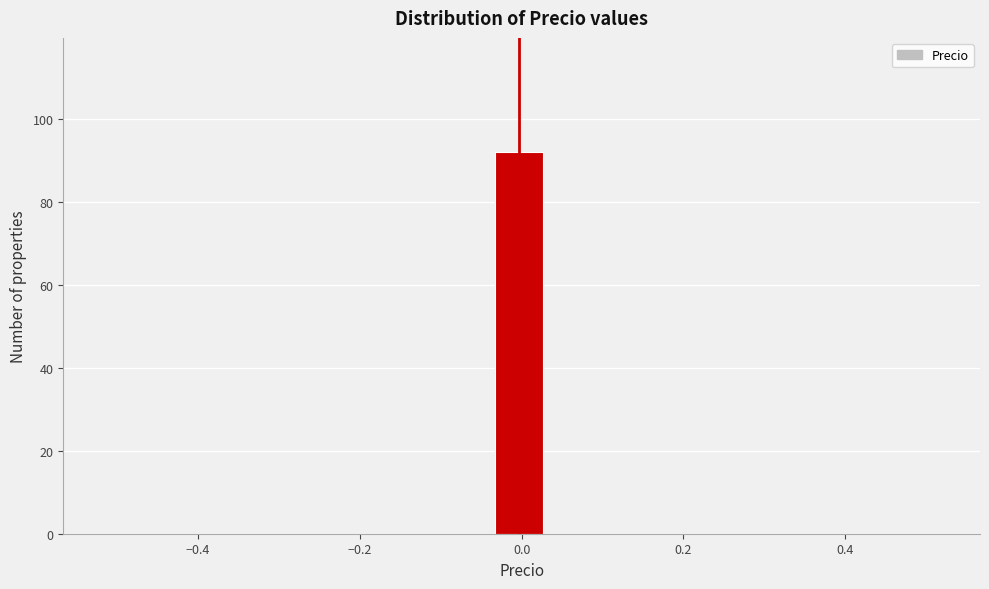

Read against the x-axis, roughly where is the centre of the tallest bar?

0.00